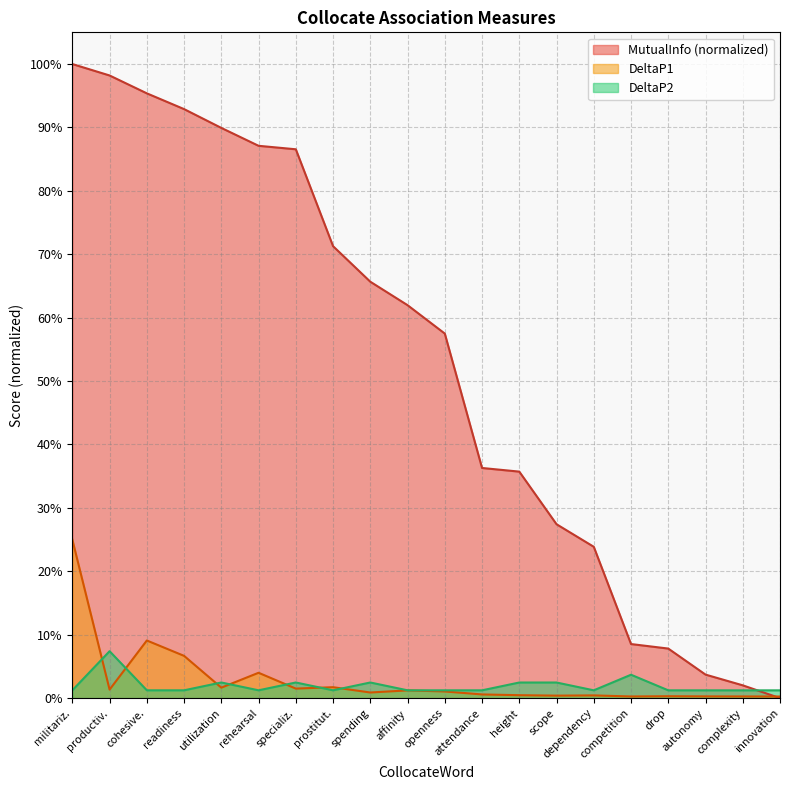

Between height and cohesive., which is larger?

cohesive.